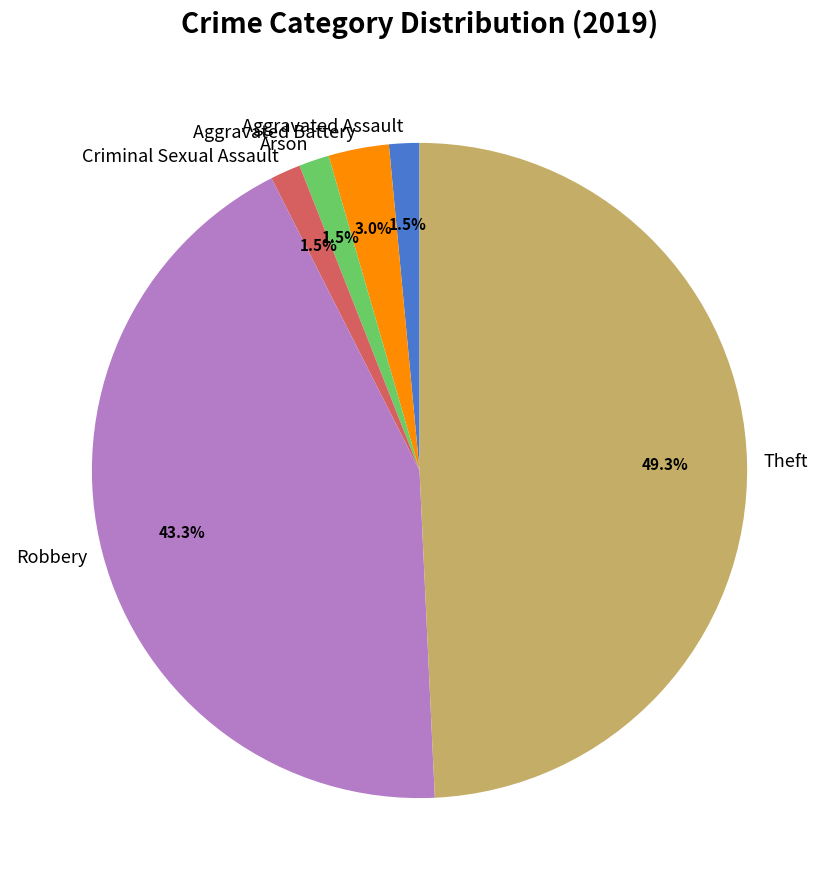

Count the number of slices in the pie.

6